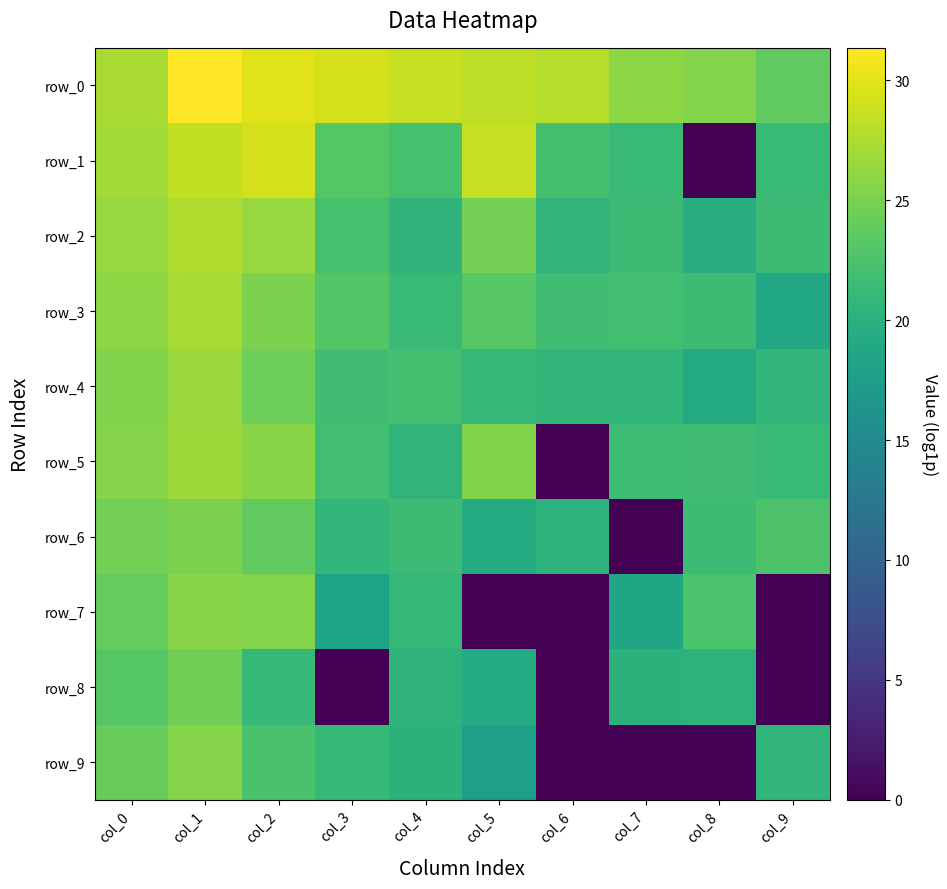

What is the maximum value shown in the chart?

31.4